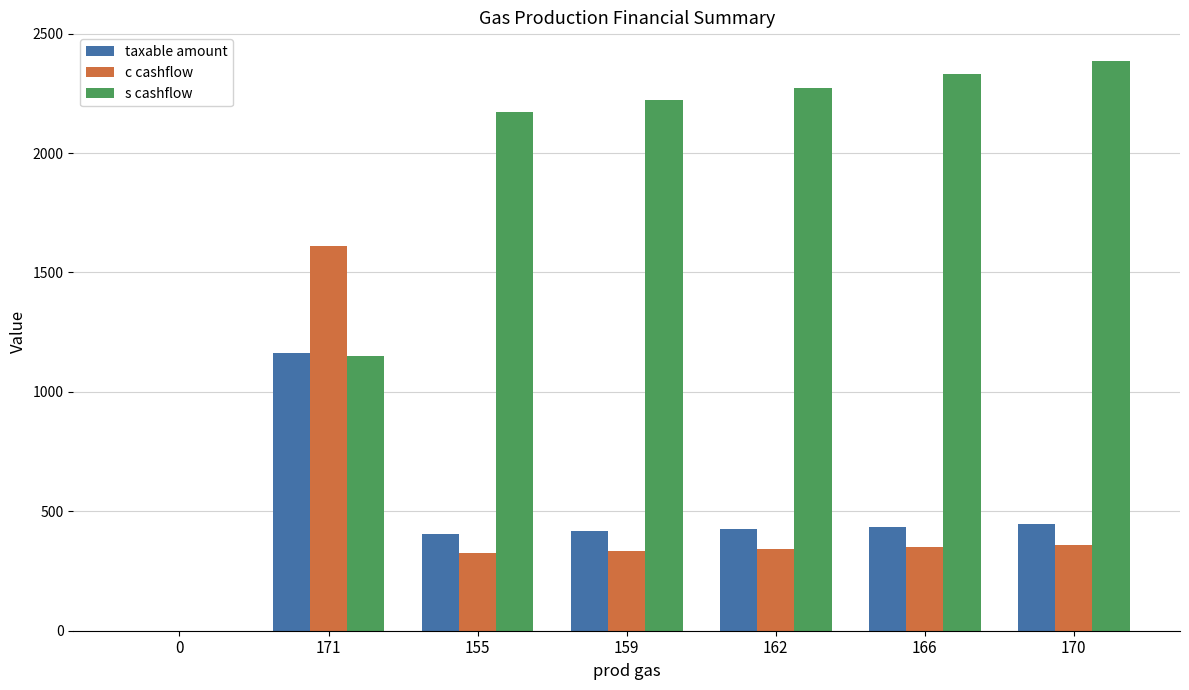

What are all the series names shown in the legend?

taxable amount, c cashflow, s cashflow